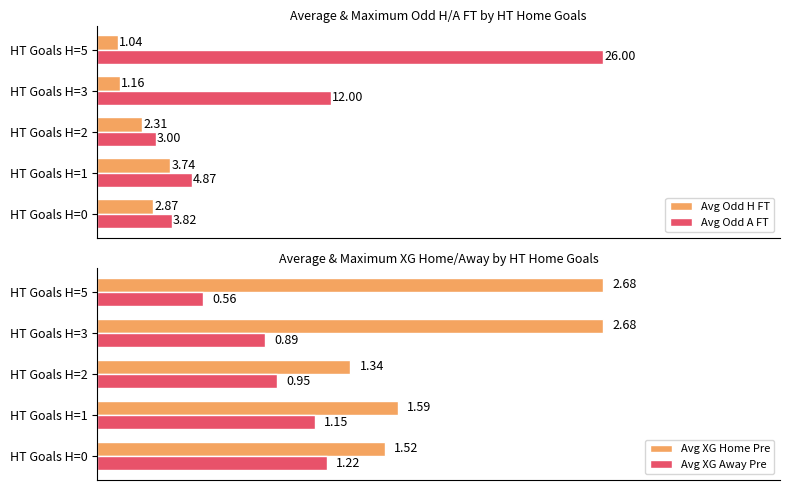

How many bars are there in total?

20